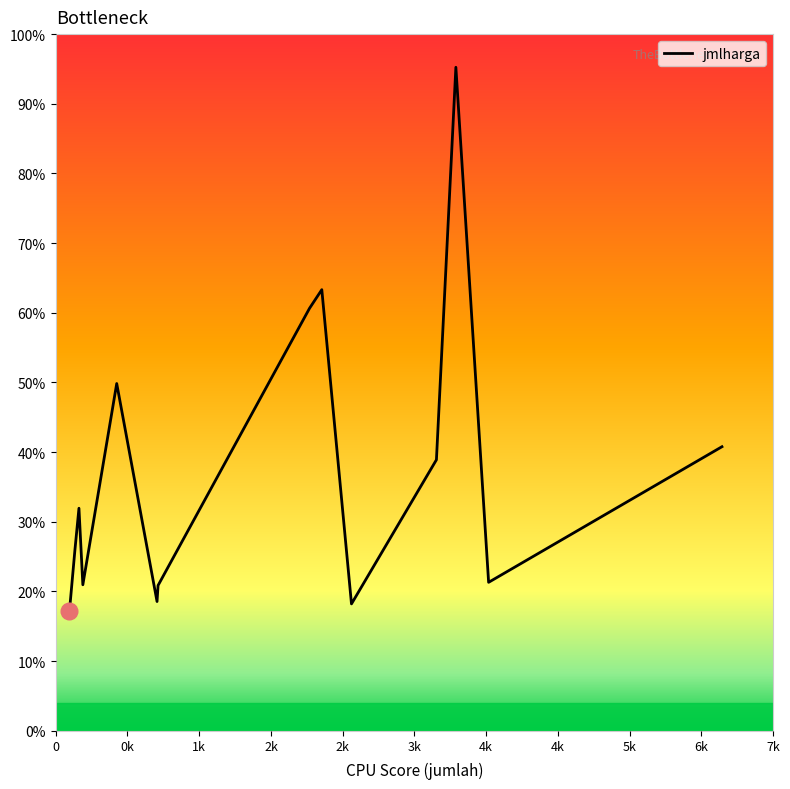

Does the chart display data point markers on the line(s)?

No